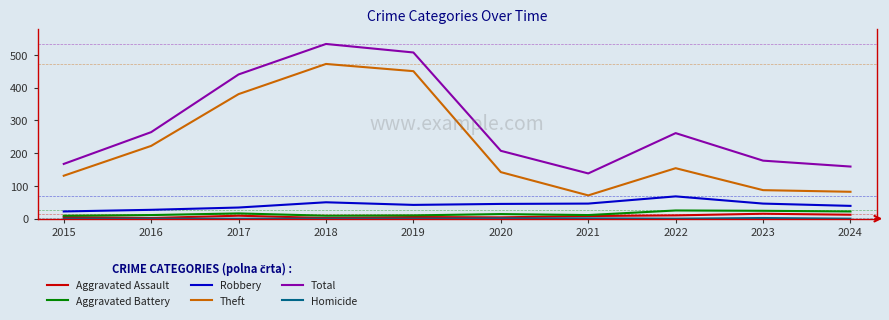

What is the maximum value shown in the chart?

533